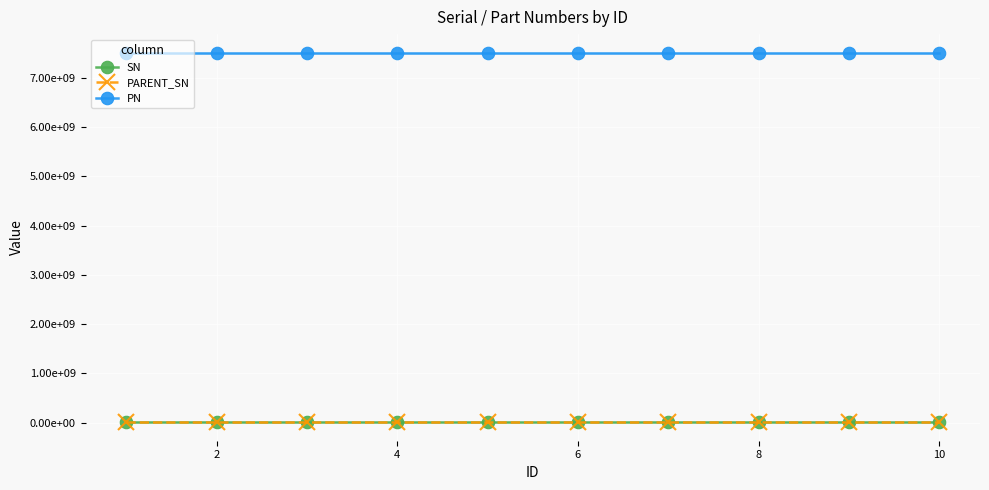

The PN series shows 3641141267 at 12. True or false?

False